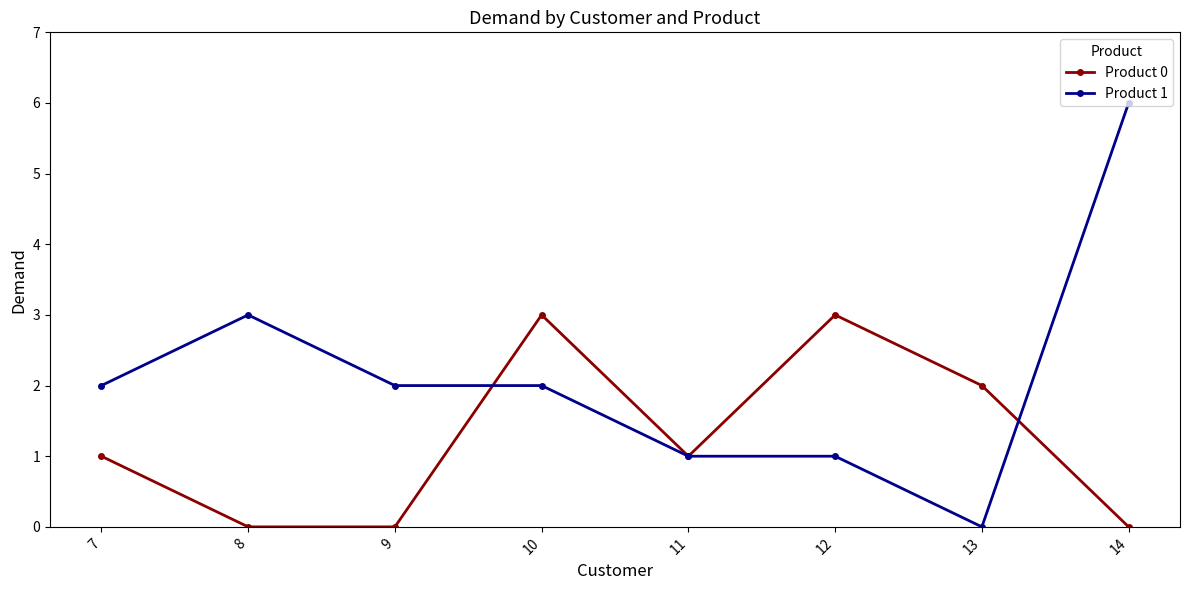

True or false: Product 1 has more than 0 interior local peaks.

True